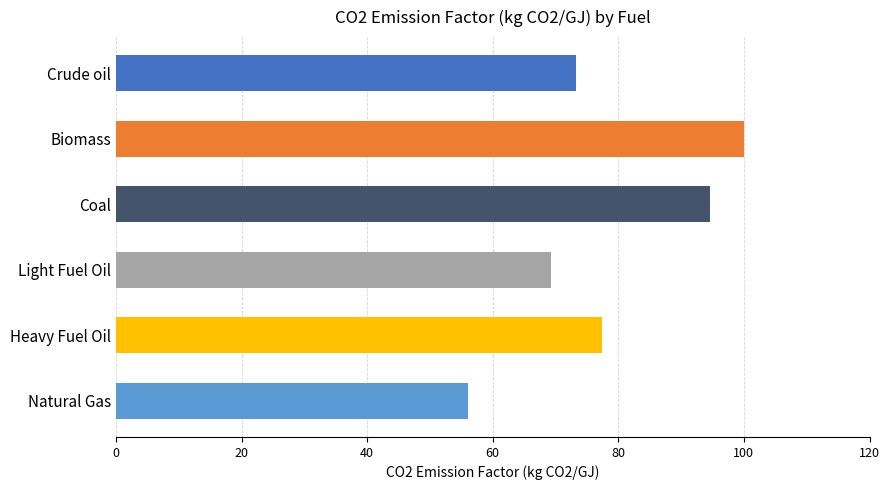

Reading bottom to top, extract all data points from this chart.

56.1	77.4	69.3	94.6	100.0	73.3